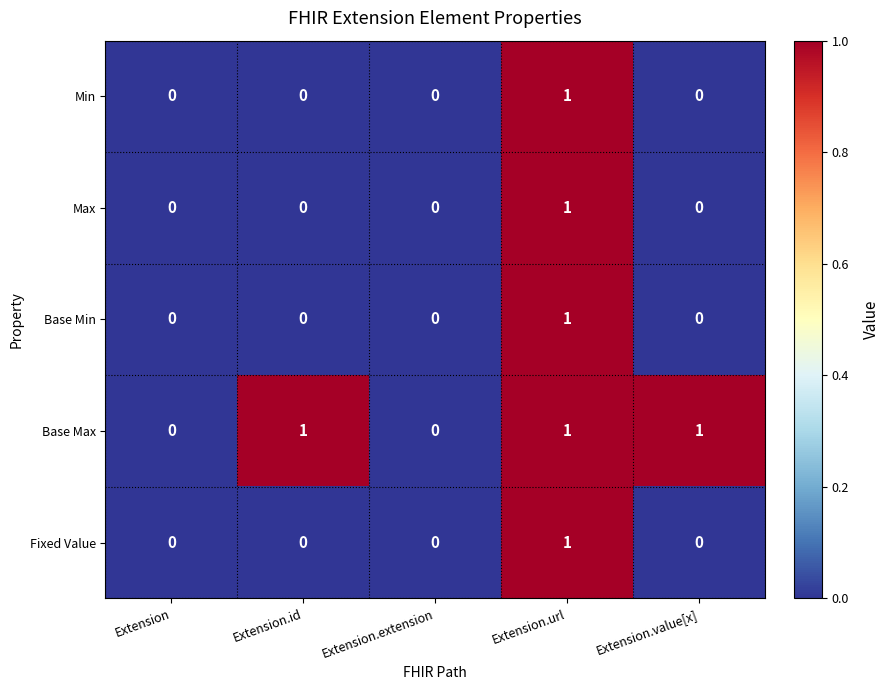

What is the total value across all series at Extension.url?

5